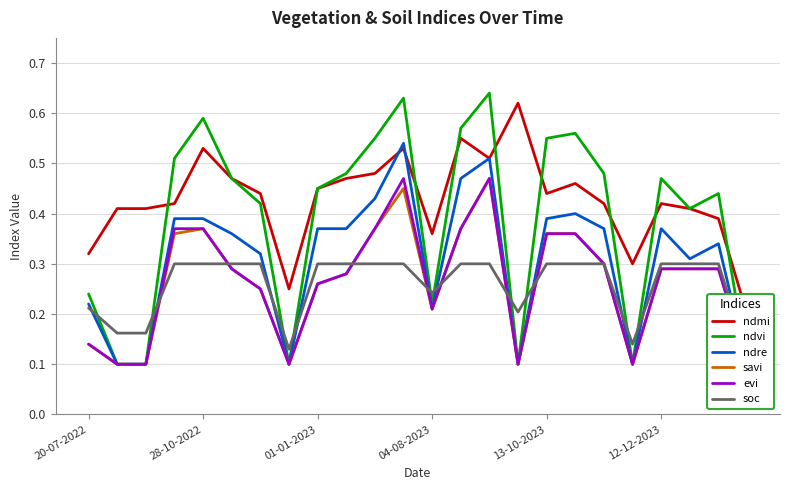

How many series are shown in this chart?

6